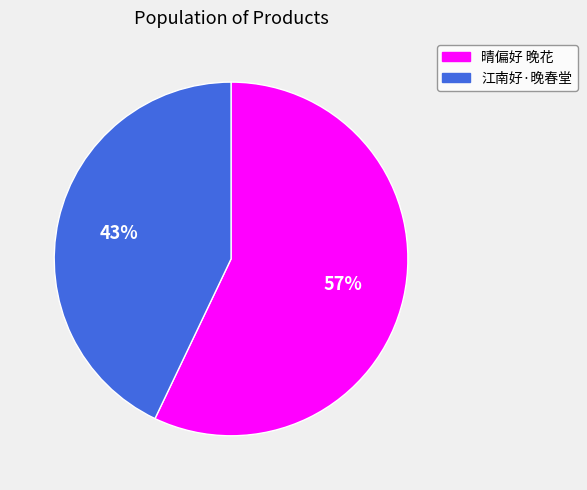

Which slice is the smallest?

江南好·晚春堂